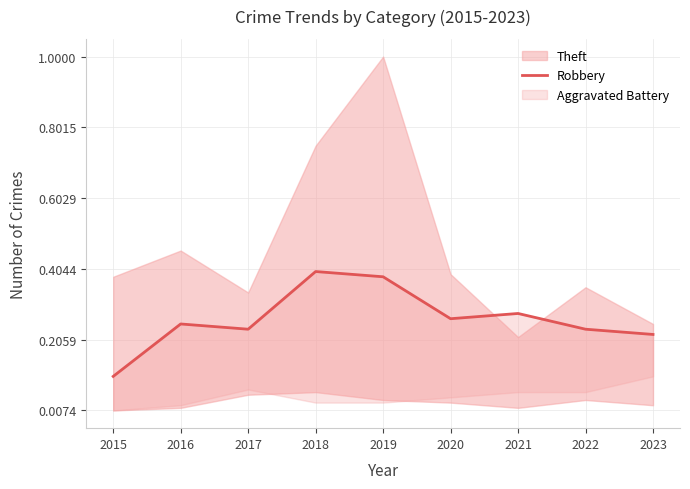

How many points are higher than both their immediate neighbors (excluding endpoints)?

3